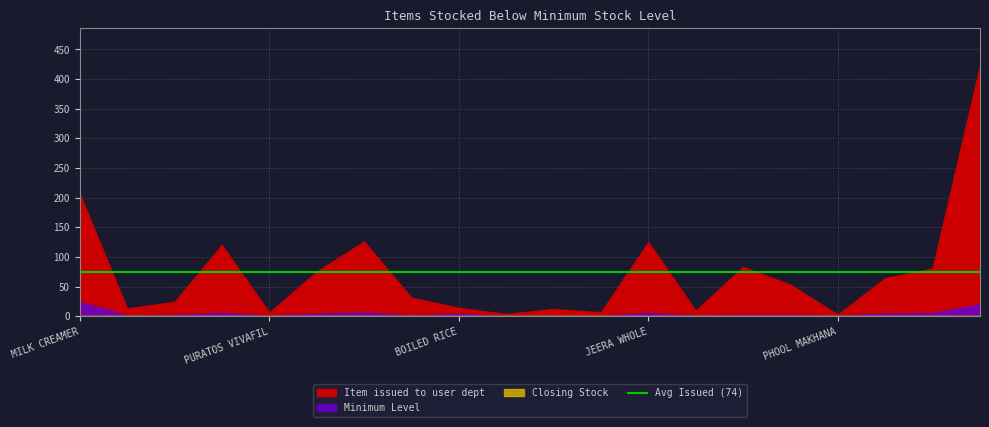

What is the label of the 3rd point from the right?

RICE FLOUR